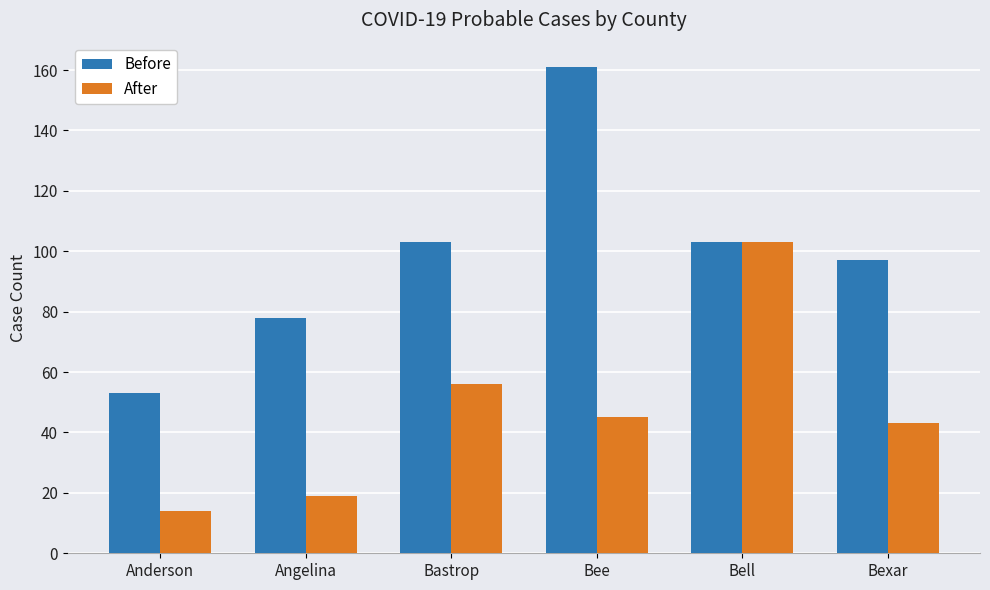

At how many categories does at least one series exceed 49?

6